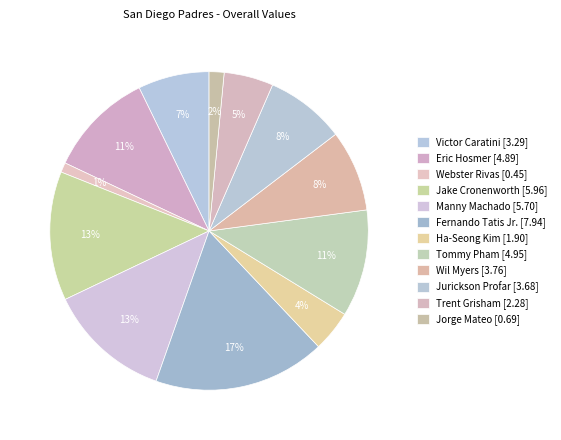

Count the number of slices in the pie.

12